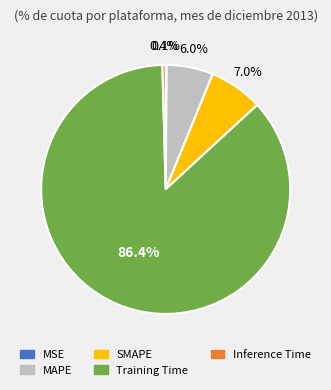

Which slice is the largest?

Training Time